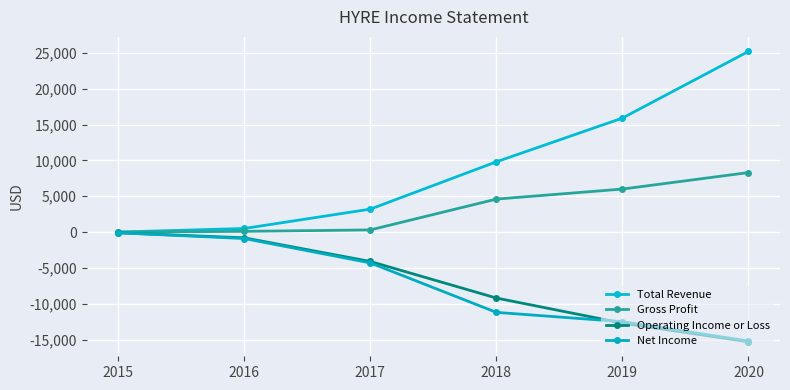

The value of Net Income at 2020 is -20455. True or false?

False